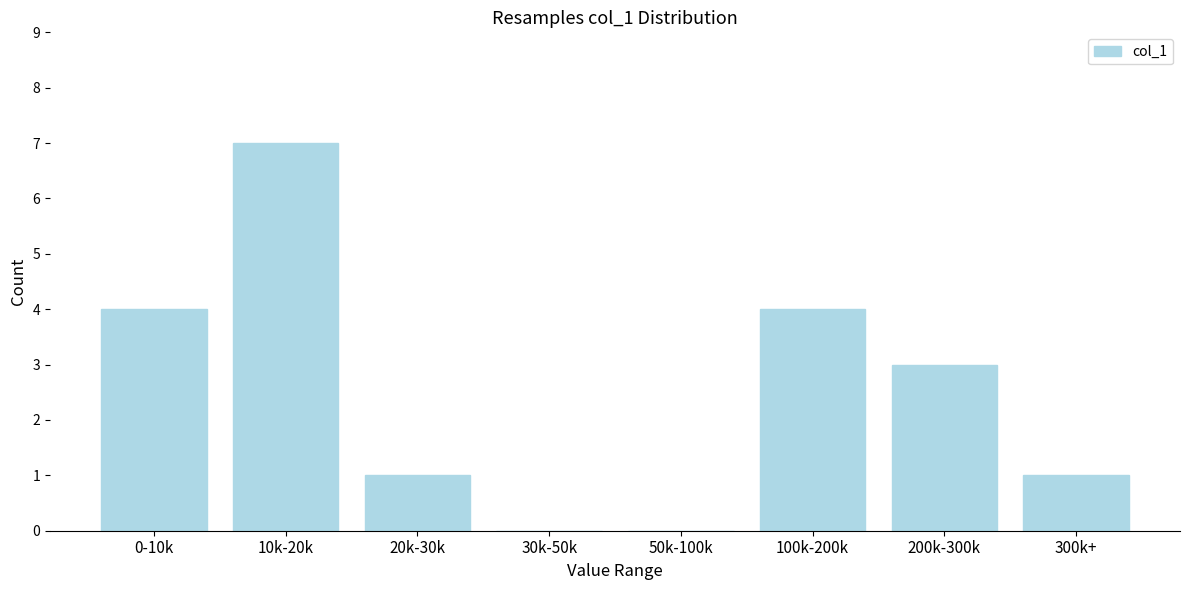

Reading left to right, list all the values displayed in this chart.

0-10k=4	10k-20k=7	20k-30k=1	30k-50k=0	50k-100k=0	100k-200k=4	200k-300k=3	300k+=1